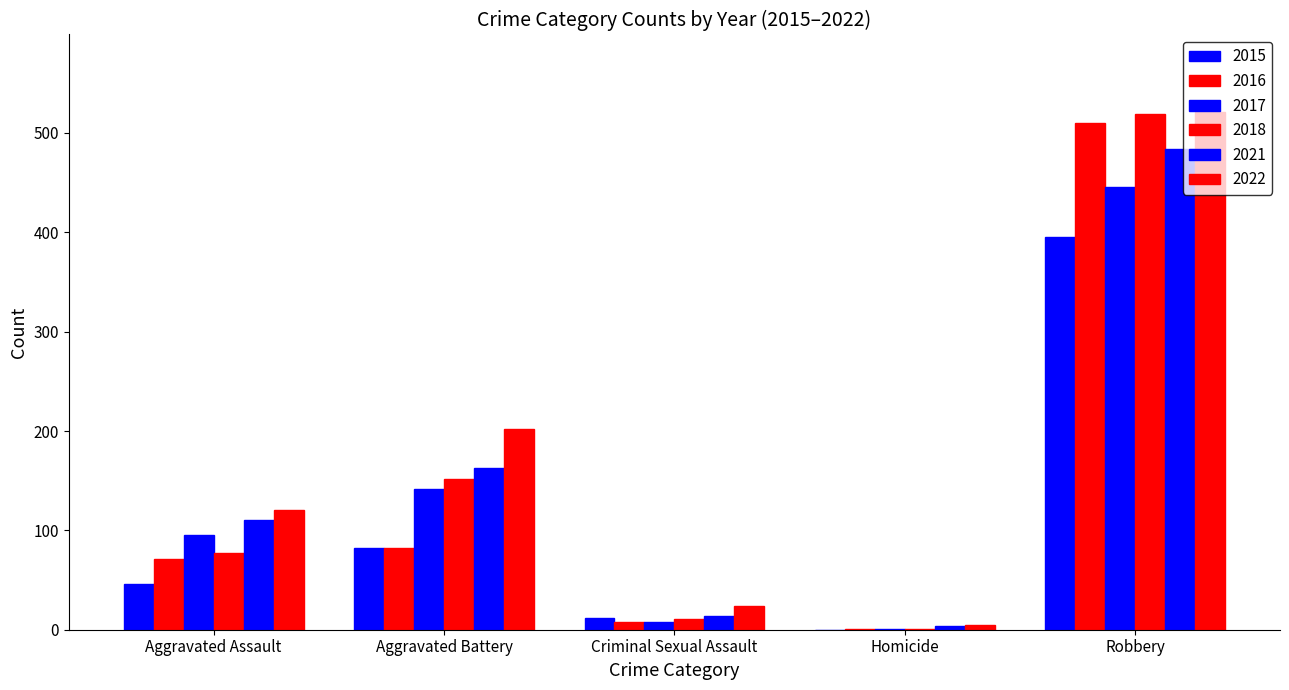

How many groups of bars are there?

5